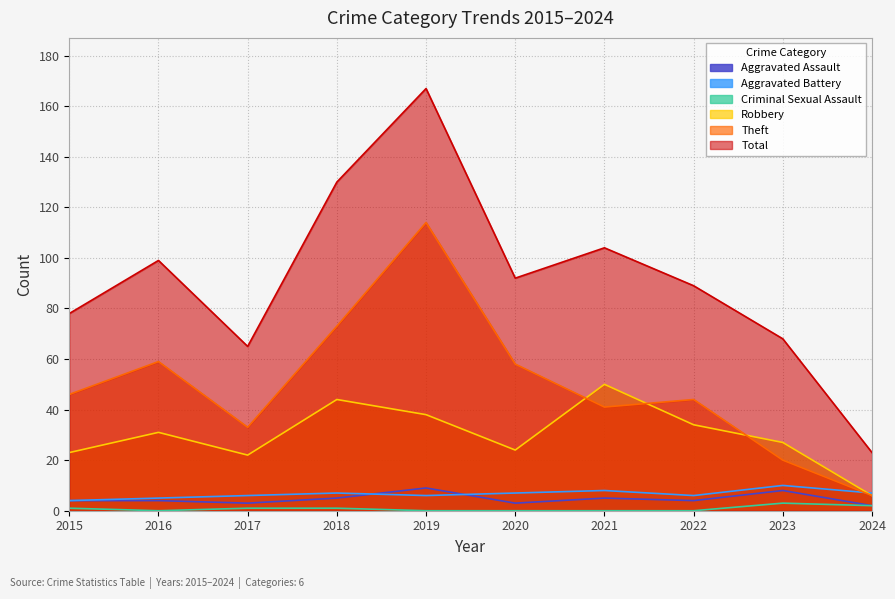

At which category does the chart reach its minimum across all series?

2016